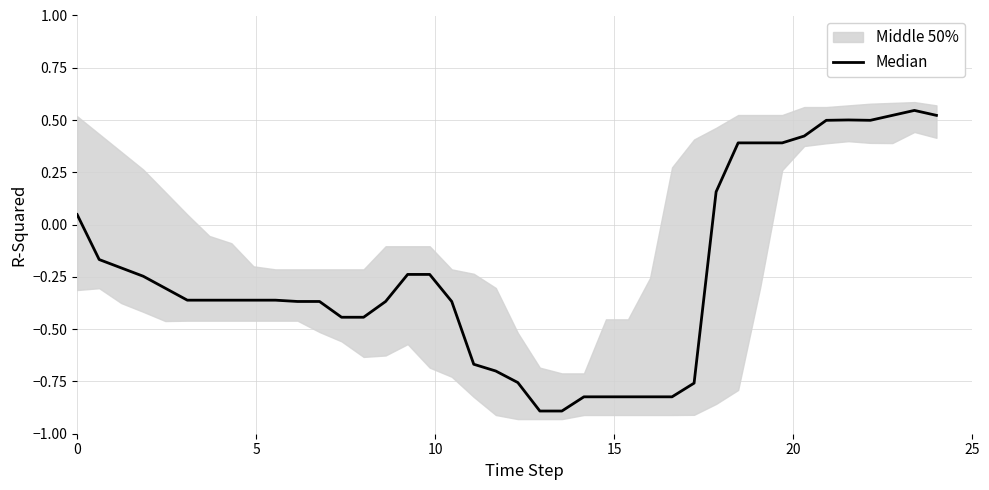

How many lines are shown in the chart?

1